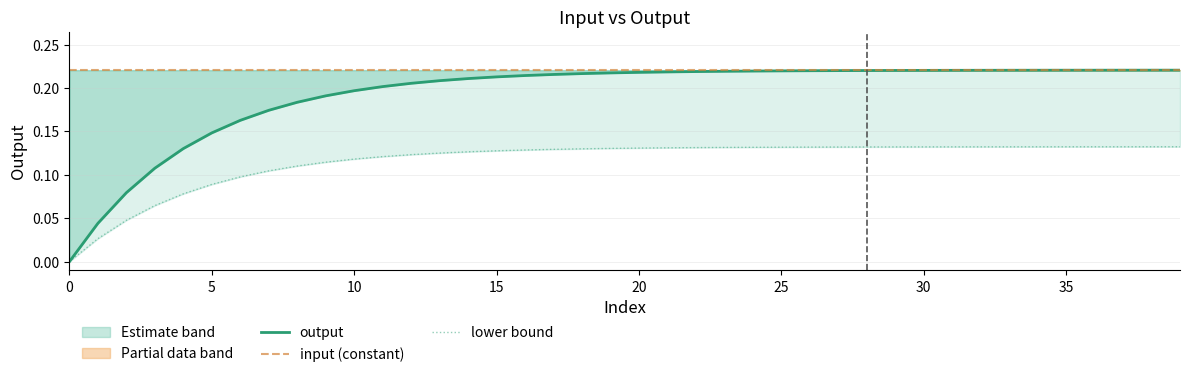

Rank the series by their maximum value, from highest to lowest.

input (constant), output, lower bound